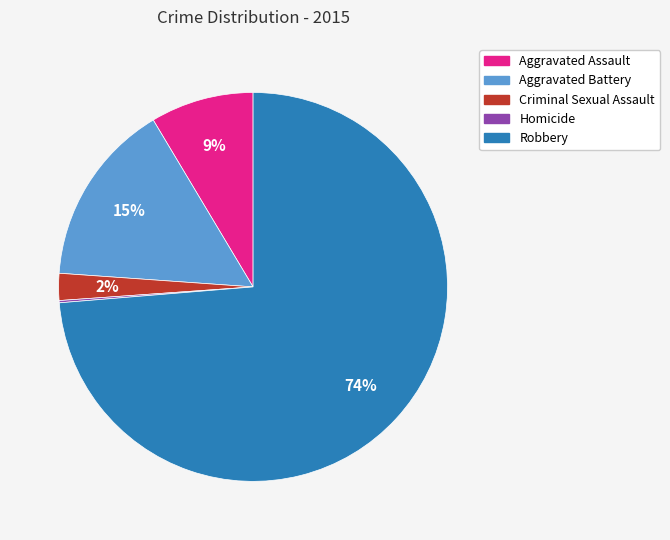

Do Aggravated Assault and Criminal Sexual Assault together represent more than half of the pie?

No